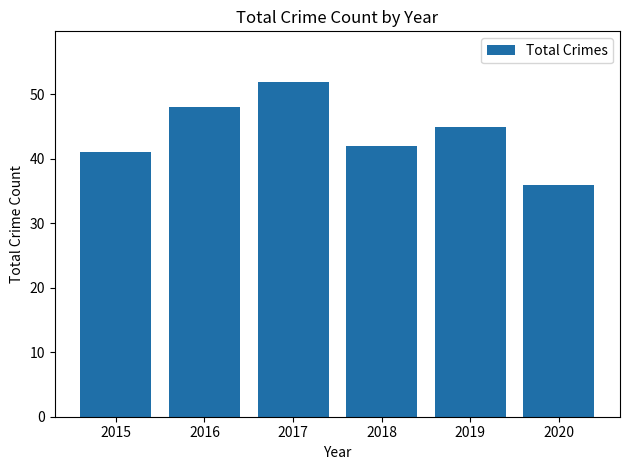

What is the ratio of the value at 2018 to the value at 2020?

1.2